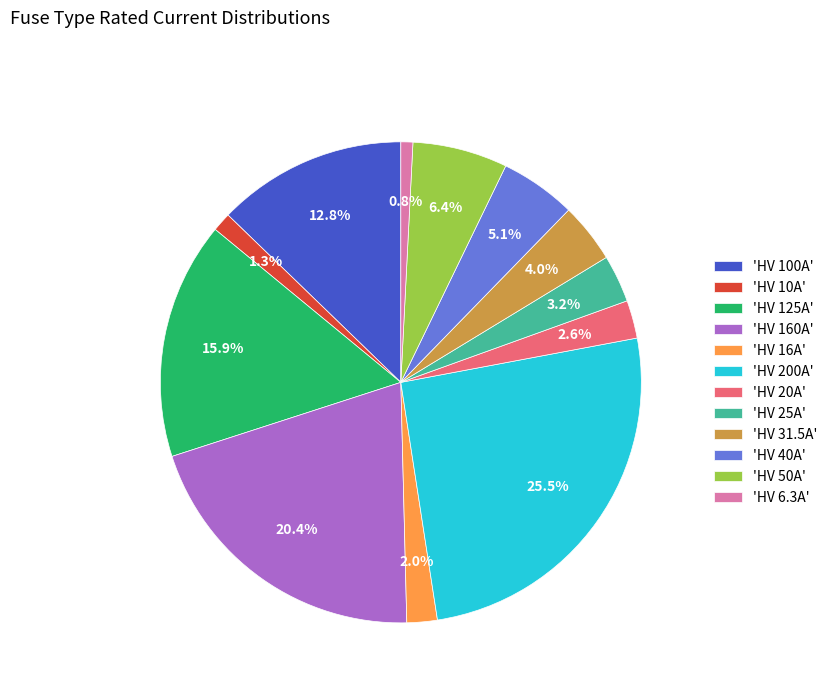

Count the number of slices in the pie.

12